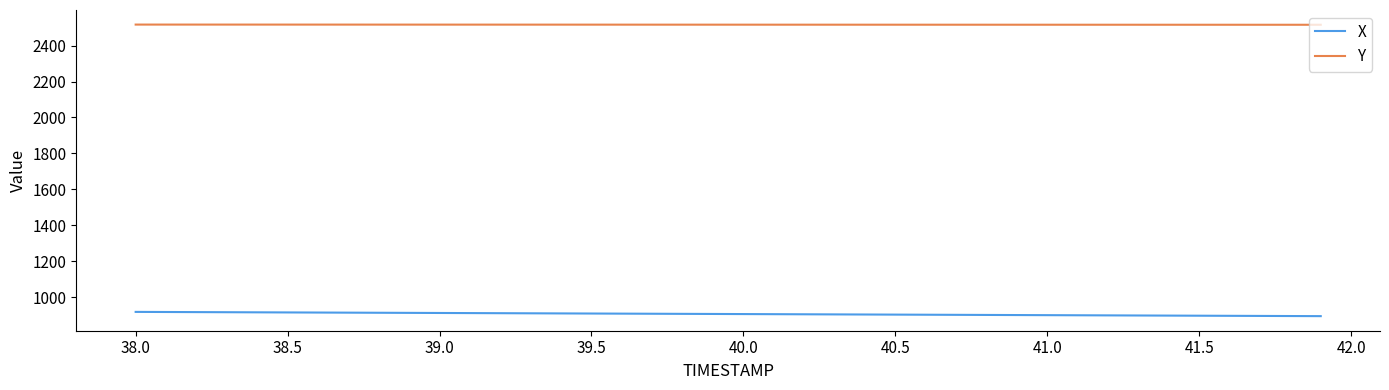

Does the chart display data point markers on the line(s)?

No